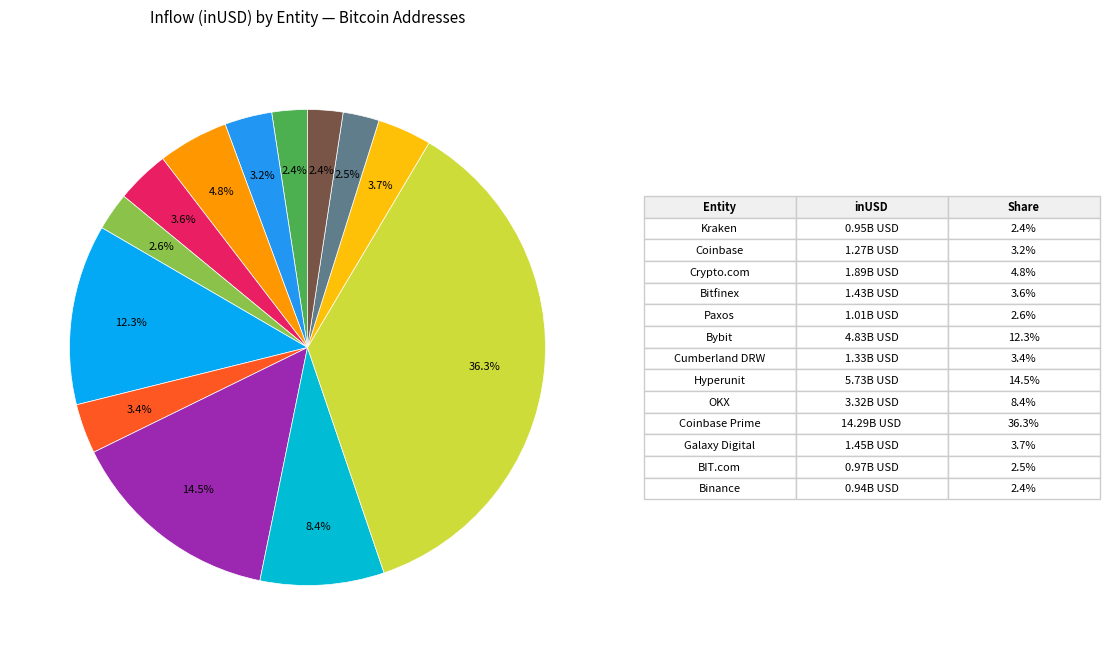

How many slices are in this pie chart?

13